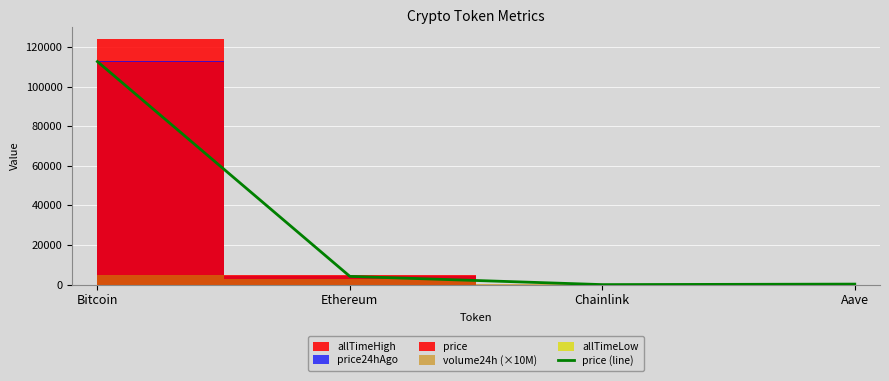

True or false: there are more than 2 points higher than both neighbors.

False